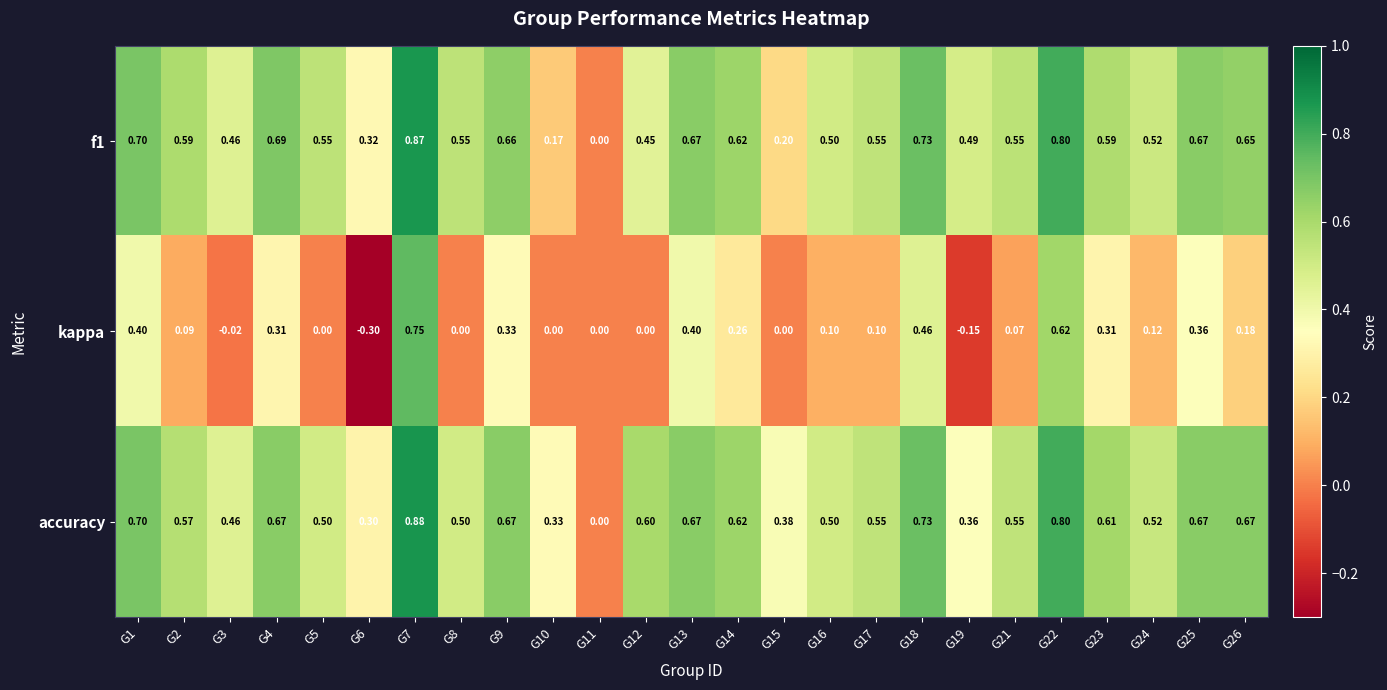

Which series has the largest total across all categories?

accuracy